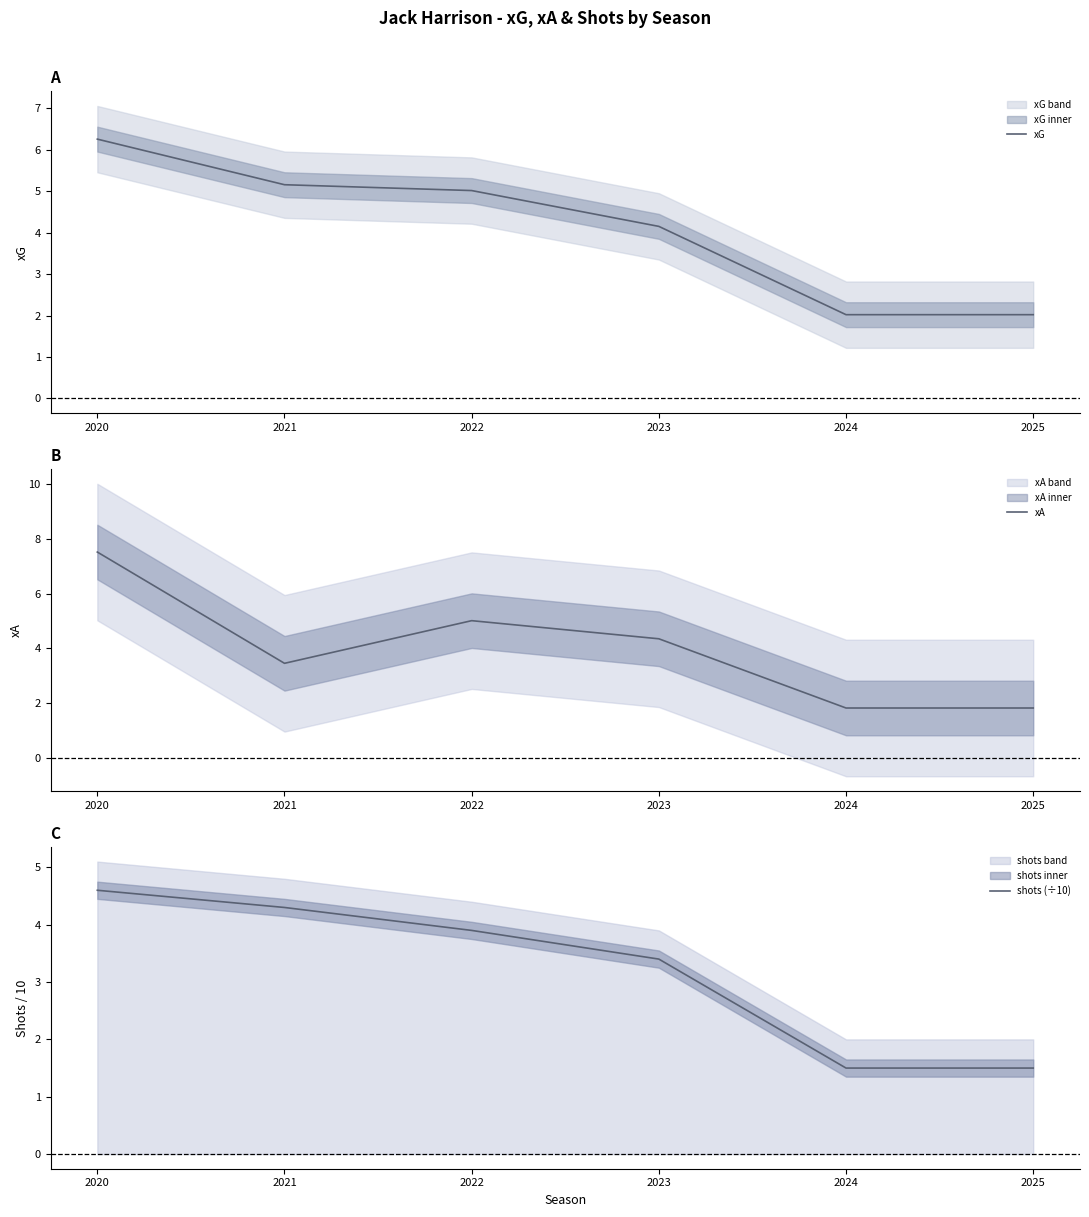

At which label does xA first exceed 4?

2020